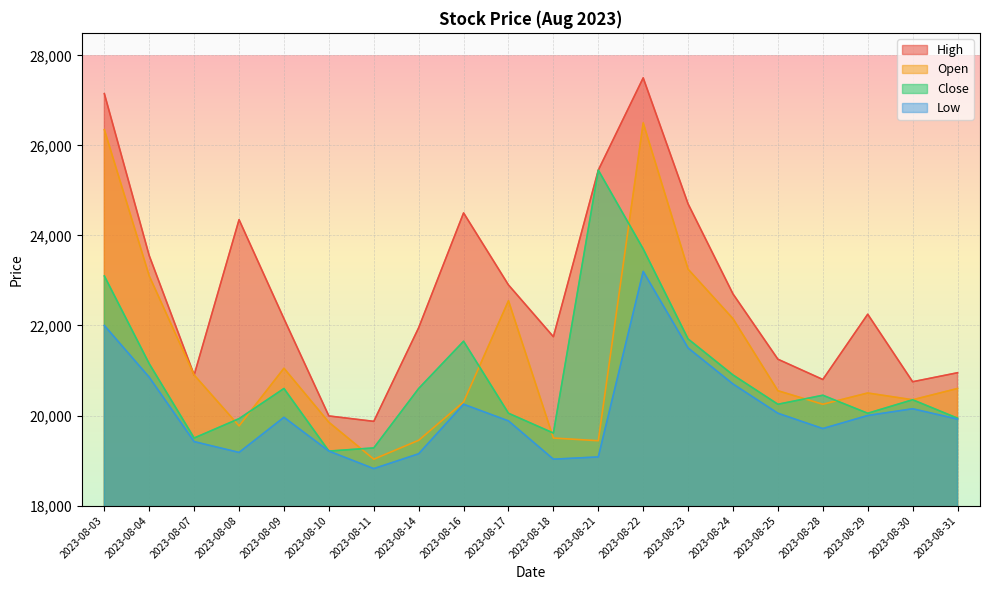

What is the spread (max minus min) of values at 2023-08-03?

5150